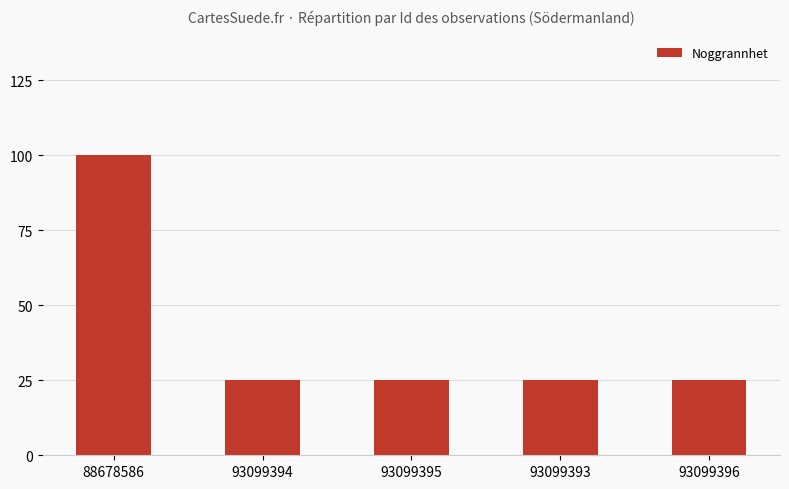

What is the average value?

40